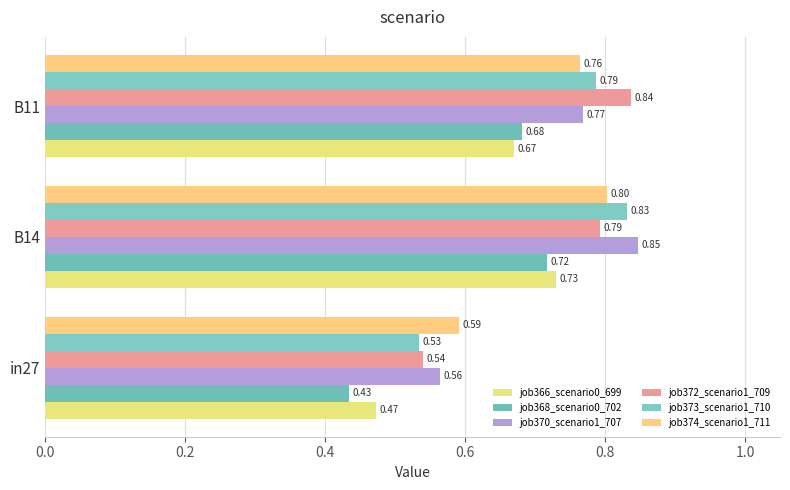

How many categories are shown in the chart?

3